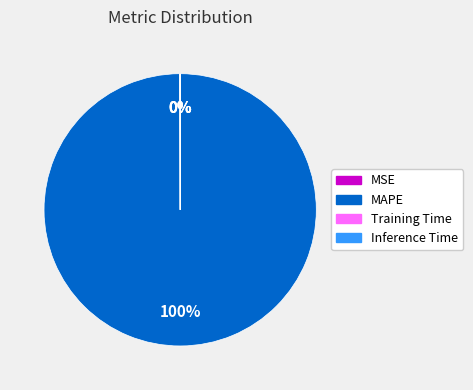

Which category has the biggest portion of the pie?

MAPE